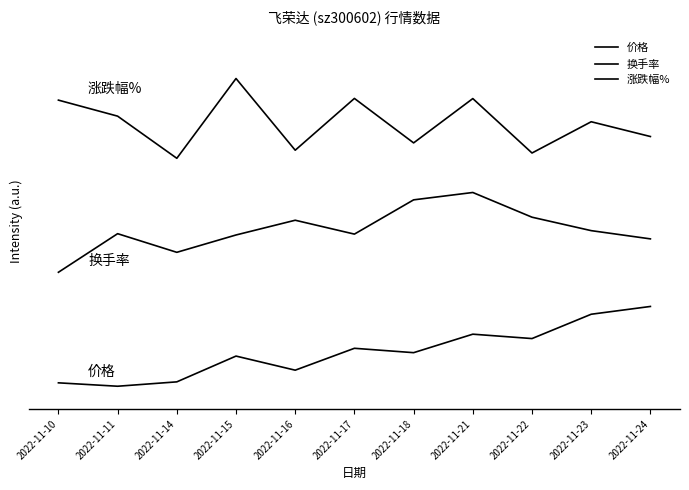

Does the chart display data point markers on the line(s)?

No